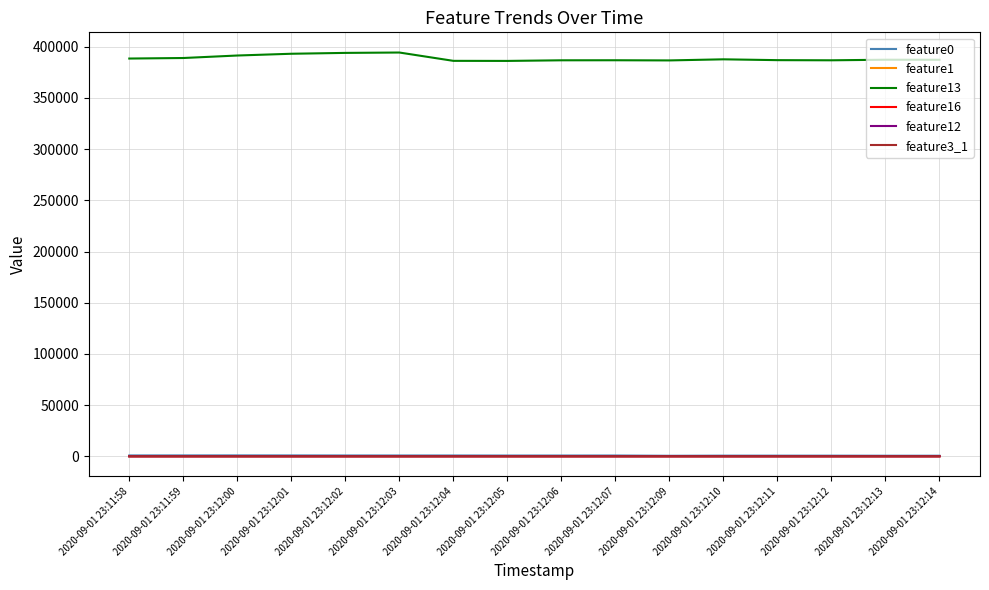

True or false: feature16 has a value of 12.6 at 2020-09-01 23:12:00.

True